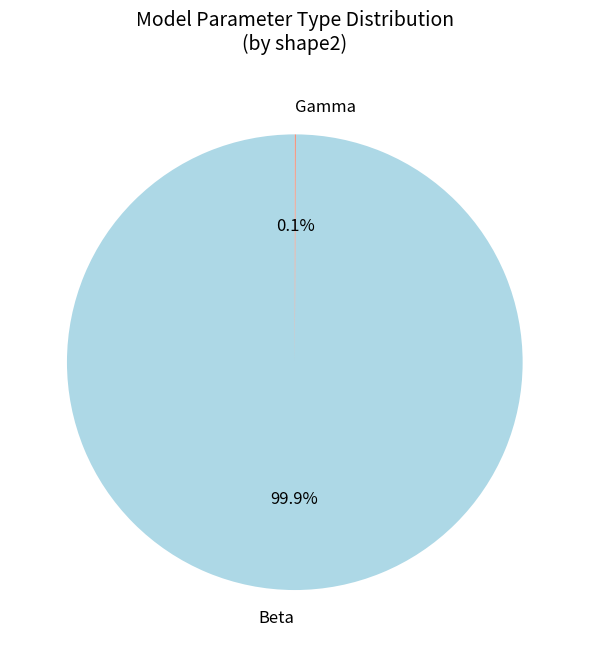

What is the largest slice in the pie chart?

Beta